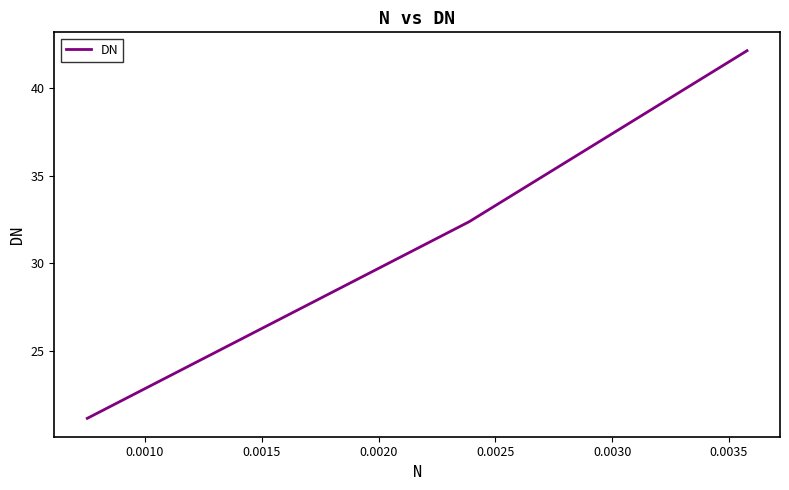

What is the minimum value shown in the chart?

21.1